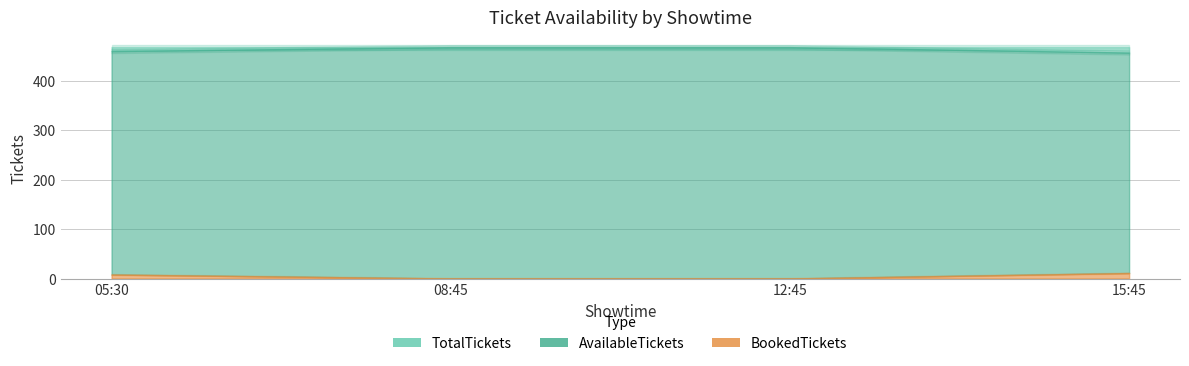

True or false: AvailableTickets and TotalTickets intersect in this chart.

False